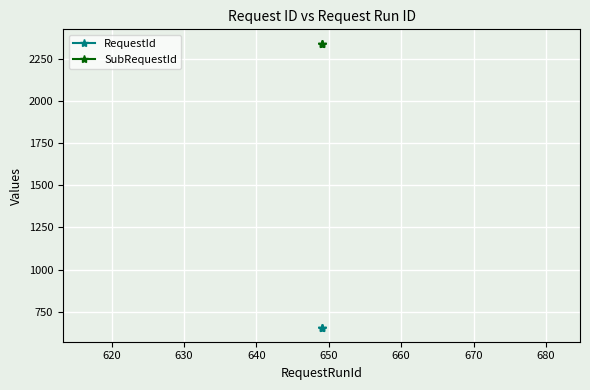

What is the value of the SubRequestId point at the 3rd from the left?

2341